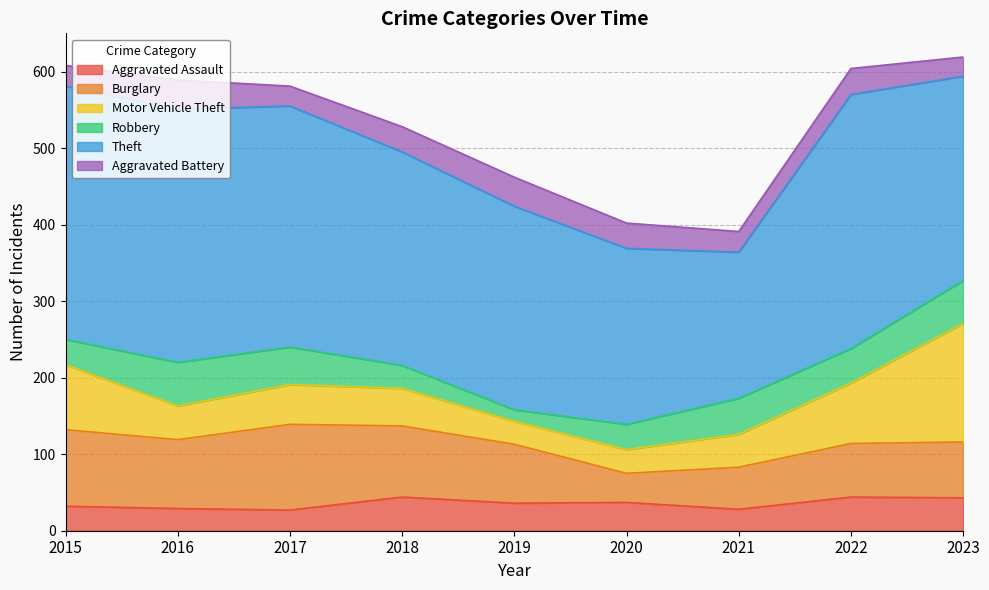

After their last crossing, which series has the higher values: Aggravated Assault or Aggravated Battery?

Aggravated Assault